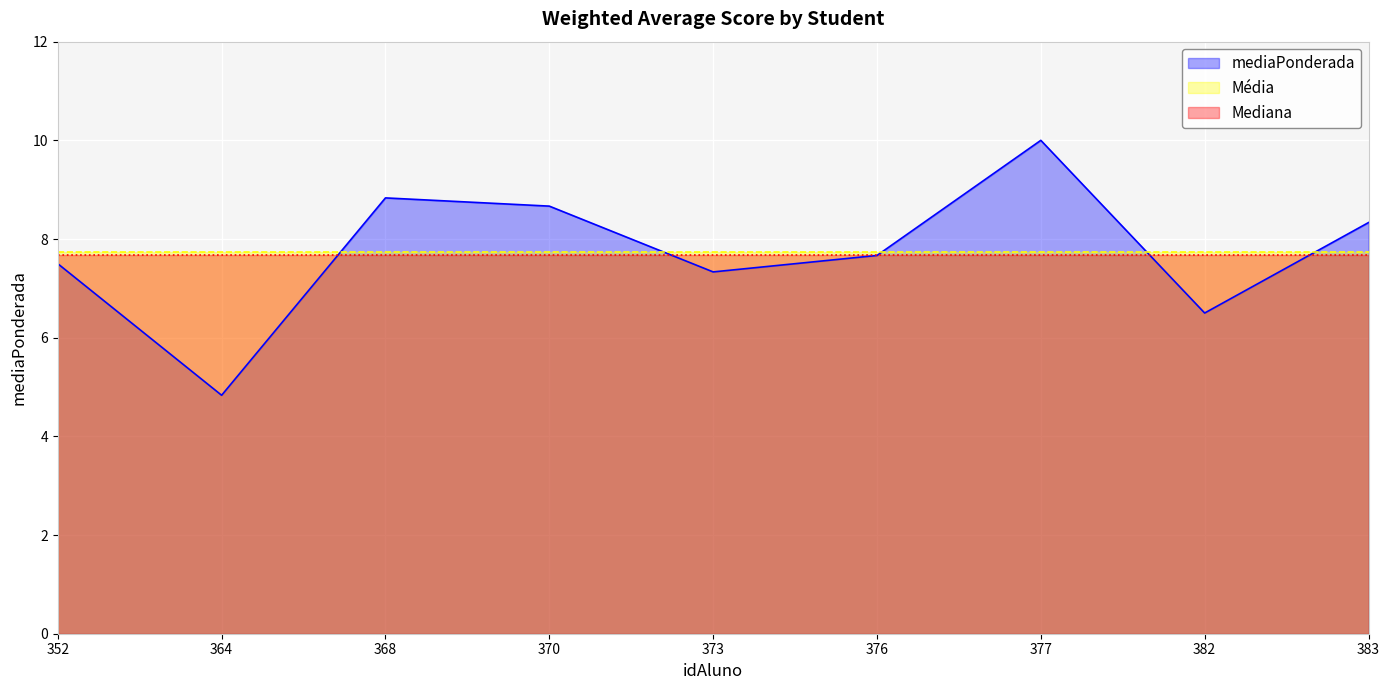

Read the mediaPonderada value at 382.

6.5